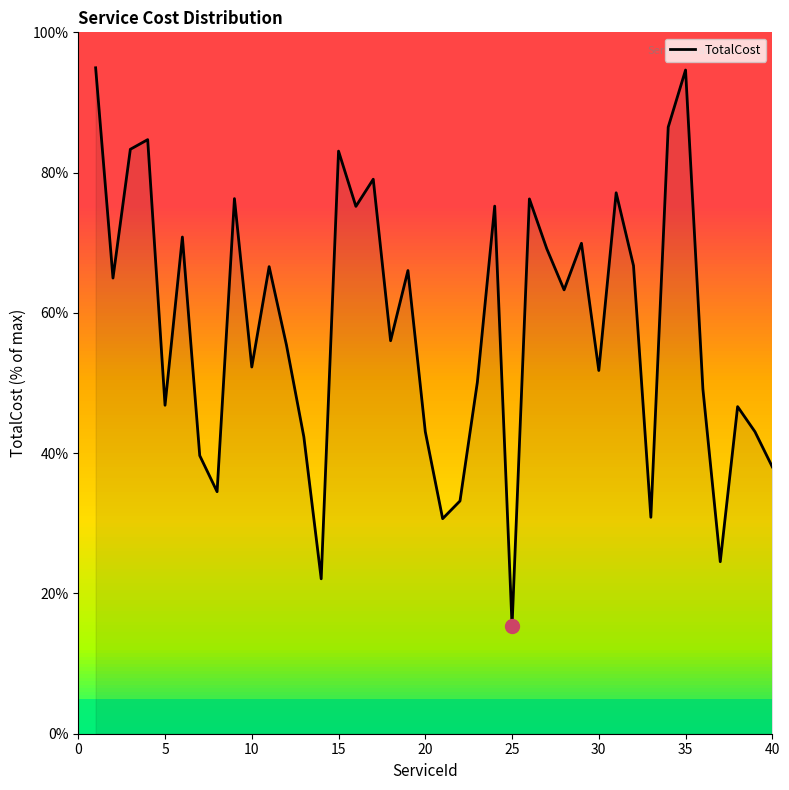

What is the difference between the maximum and minimum values?

79.6